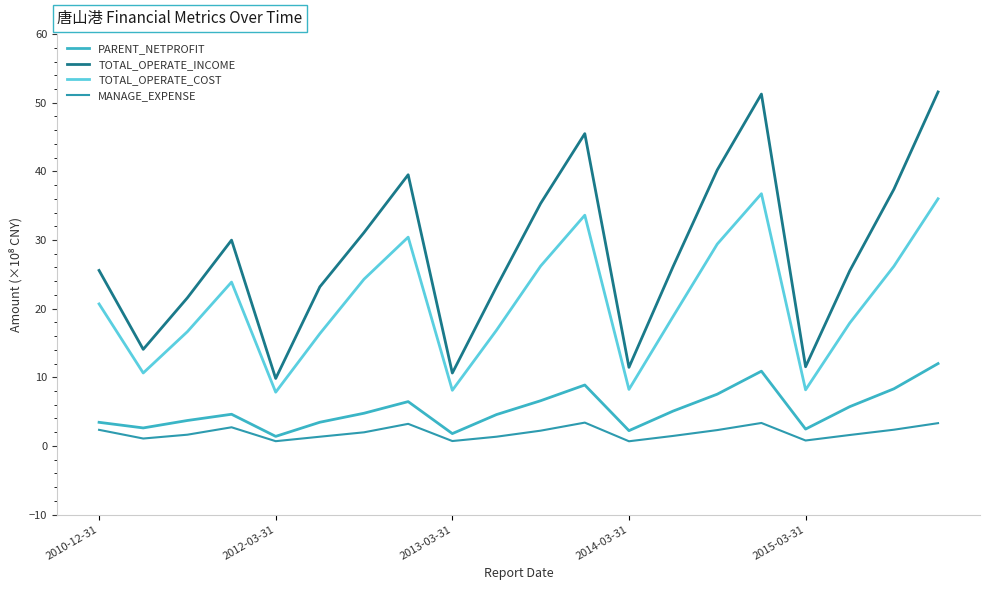

What are all the series names shown in the legend?

PARENT_NETPROFIT, TOTAL_OPERATE_INCOME, TOTAL_OPERATE_COST, MANAGE_EXPENSE